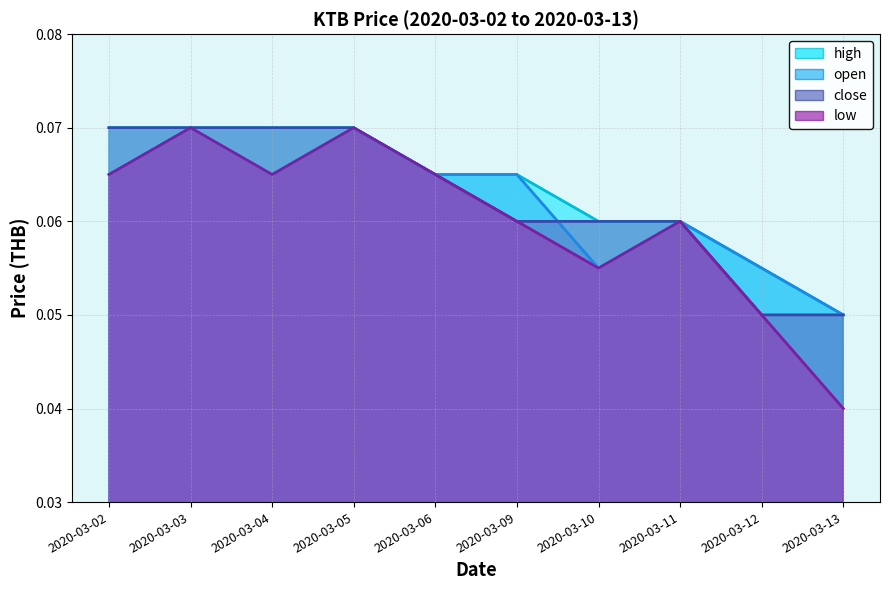

Which series has the largest total across all categories?

high